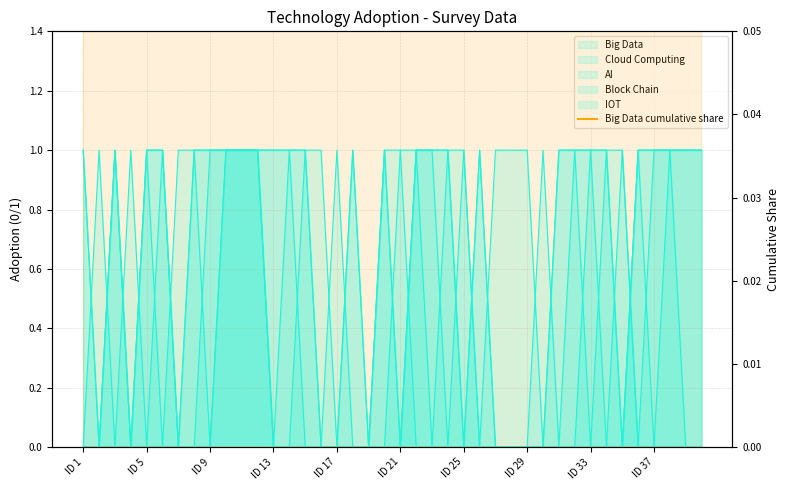

The chart shows a value of 1.0 at 17. True or false?

False